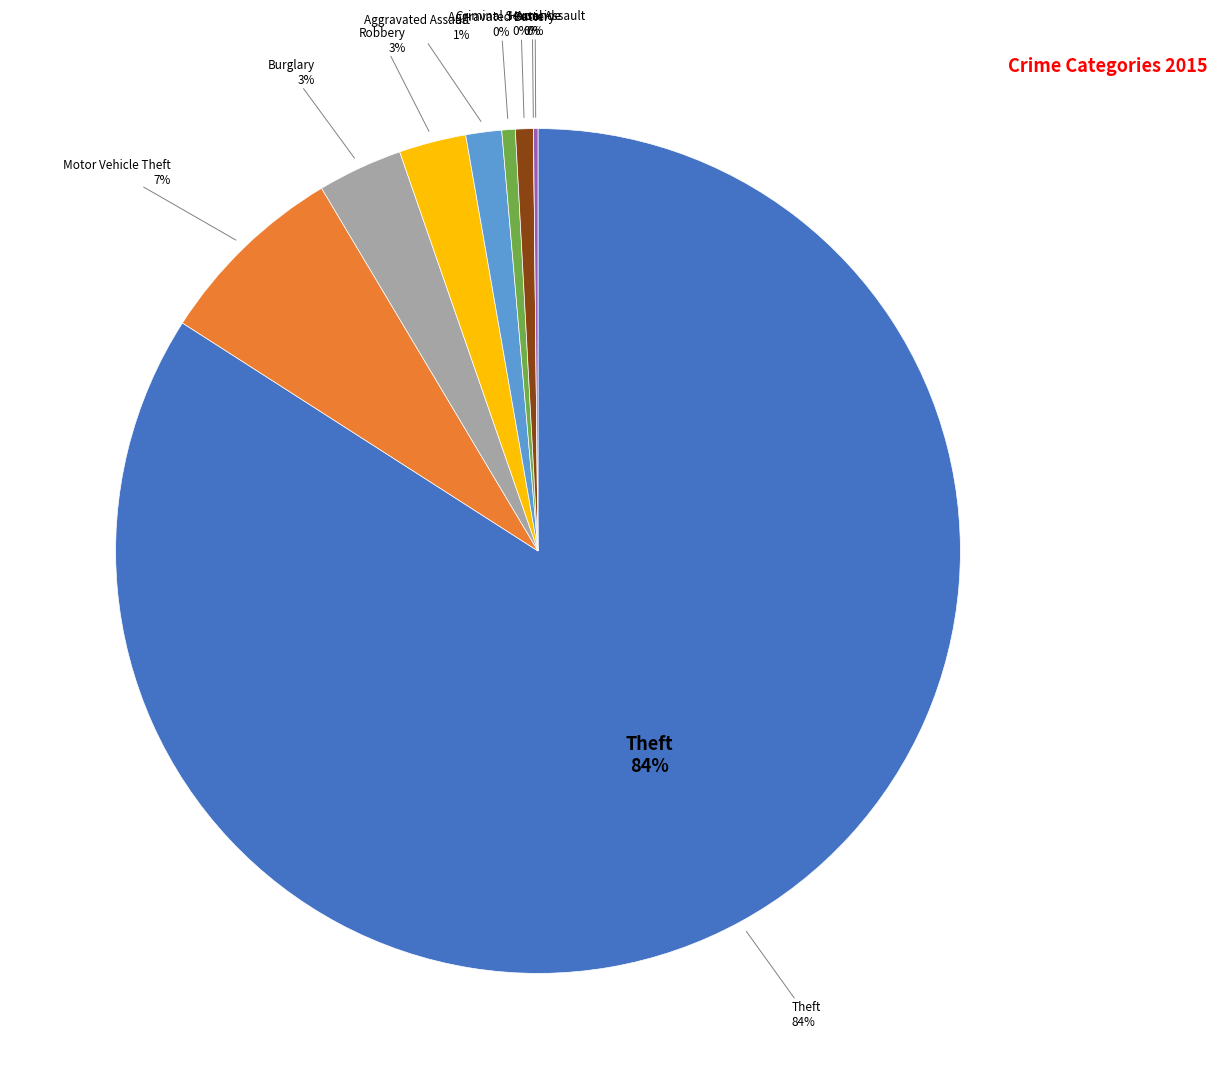

Is it true that Burglary is 3% of the pie?

True